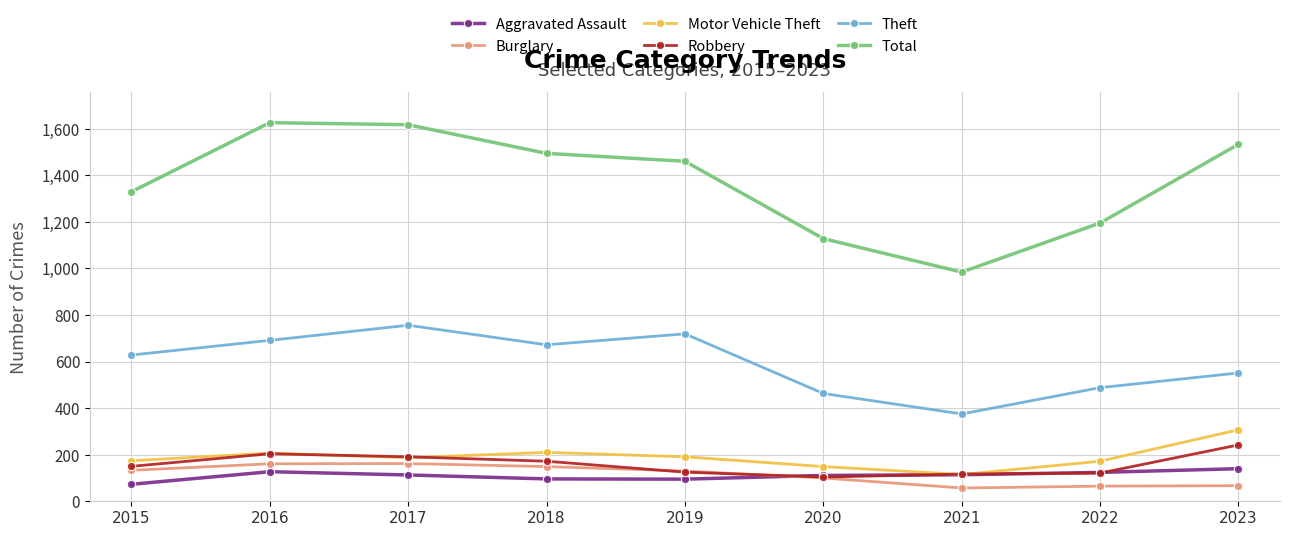

Which category has the highest value in the Robbery series?

2023